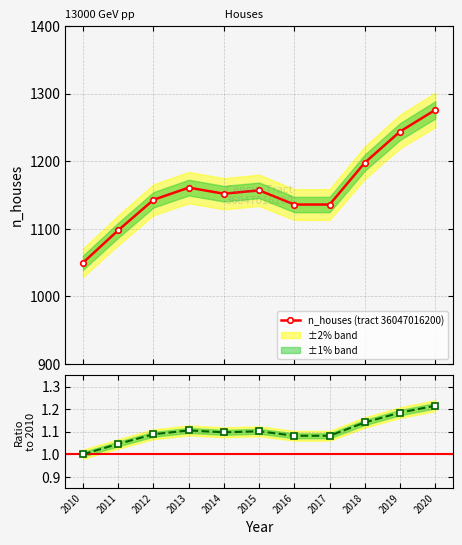

What is the sum of all ratio to 2010 values?

12.1